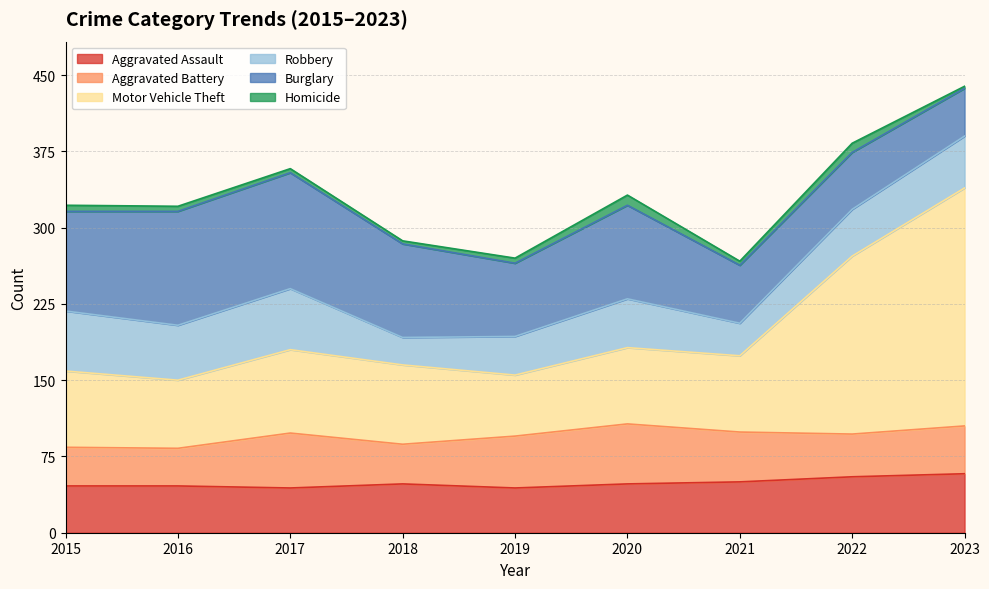

What is the total value across all series at 2023?

439